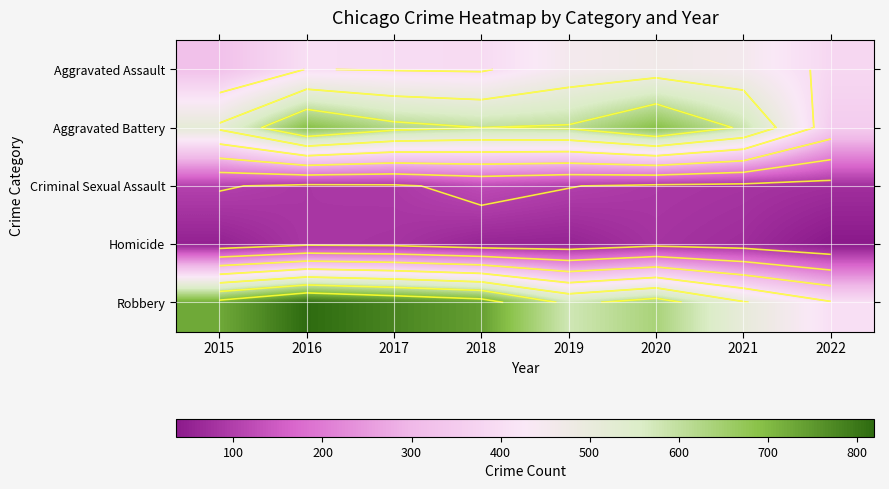

Is the value of Robbery at 2019 greater than the value of Aggravated Assault at 2016?

Yes